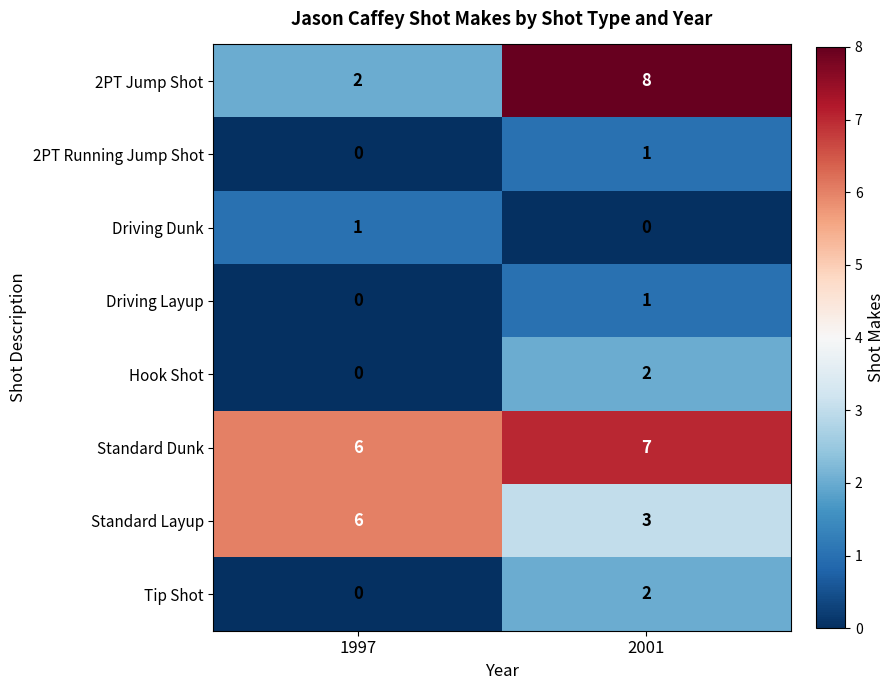

Which label corresponds to the largest value in the chart?

2001